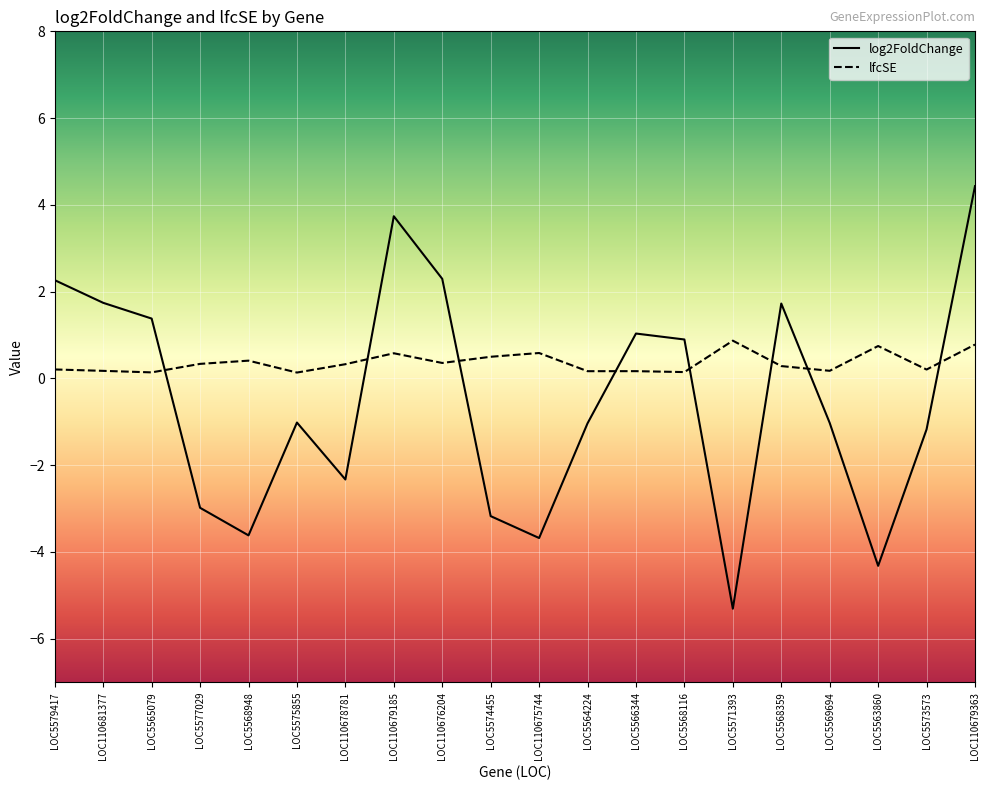

Rank the series by their average value, from highest to lowest.

lfcSE, log2FoldChange